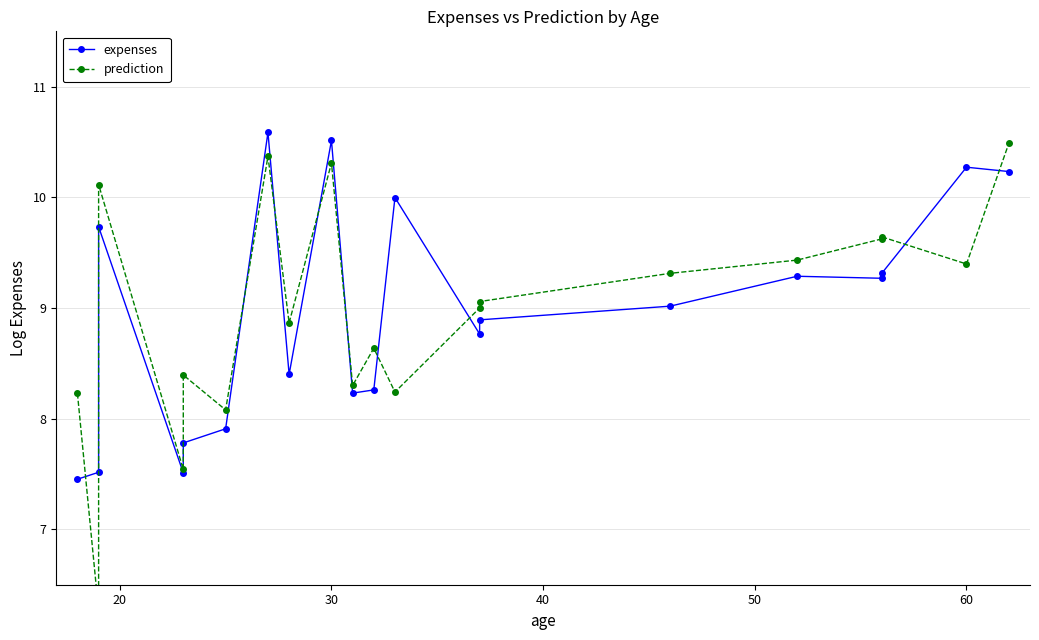

Which series ends up on top after the final intersection of expenses and prediction?

prediction